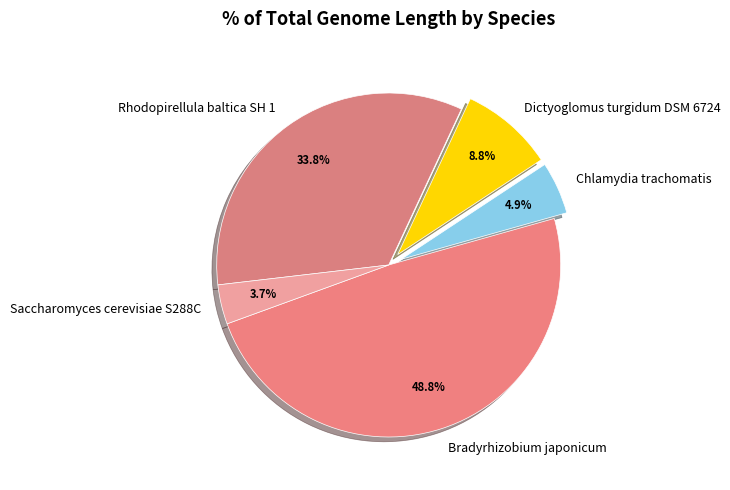

Rank the categories by value from highest to lowest.

Bradyrhizobium japonicum, Rhodopirellula baltica SH 1, Dictyoglomus turgidum DSM 6724, Chlamydia trachomatis, Saccharomyces cerevisiae S288C